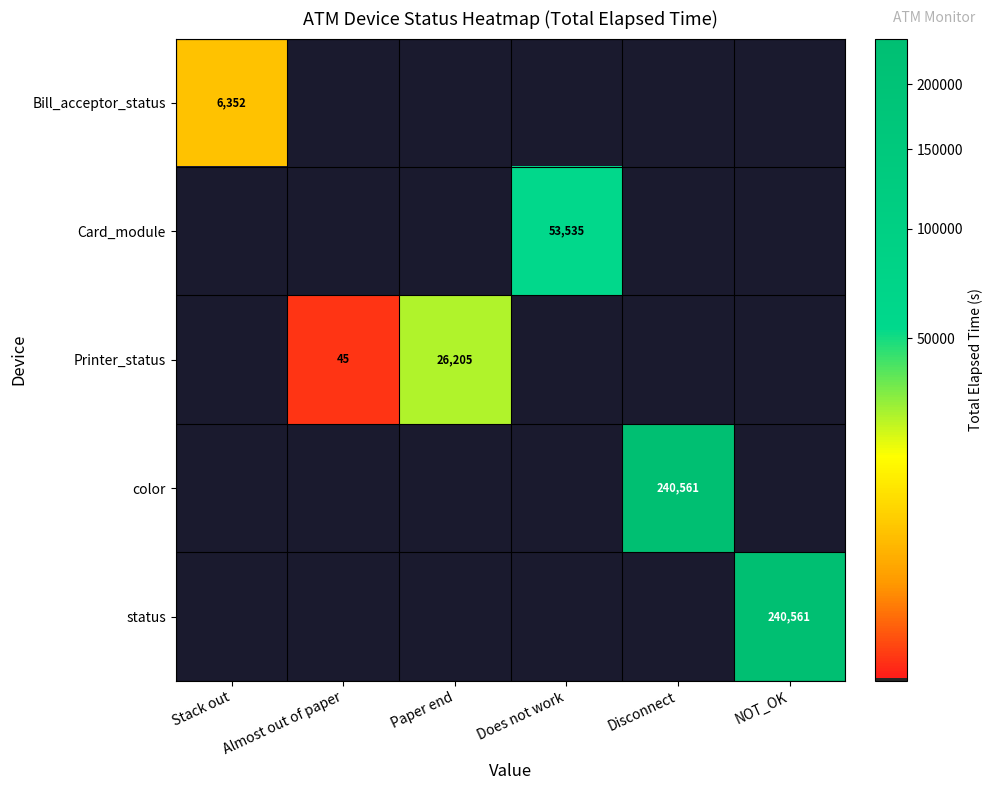

The value of Printer_status at Almost out of paper is 45. True or false?

True